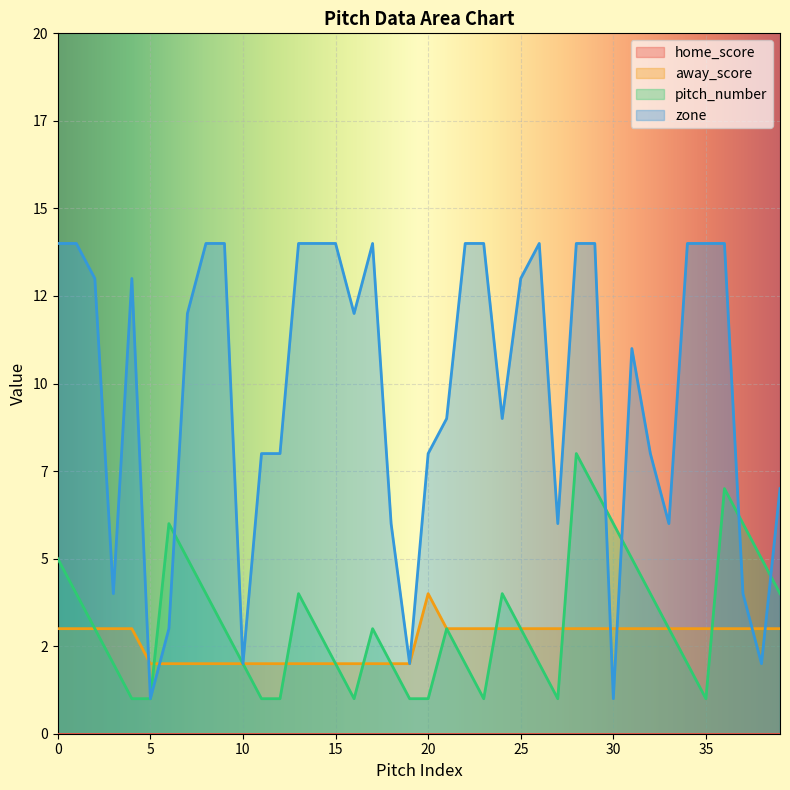

Reading left to right, transcribe all the data shown in this chart.

away_score: 0=3	1=3	2=3	3=3	4=3	5=2	6=2	7=2	8=2	9=2	10=2	11=2	12=2	13=2	14=2	15=2	16=2	17=2	18=2	19=2	20=4	21=3	22=3	23=3	24=3	25=3	26=3	27=3	28=3	29=3	30=3	31=3	32=3	33=3	34=3	35=3	36=3	37=3	38=3	39=3
pitch_number: 0=5	1=4	2=3	3=2	4=1	5=1	6=6	7=5	8=4	9=3	10=2	11=1	12=1	13=4	14=3	15=2	16=1	17=3	18=2	19=1	20=1	21=3	22=2	23=1	24=4	25=3	26=2	27=1	28=8	29=7	30=6	31=5	32=4	33=3	34=2	35=1	36=7	37=6	38=5	39=4
zone: 0=14	1=14	2=13	3=4	4=13	5=1	6=3	7=12	8=14	9=14	10=2	11=8	12=8	13=14	14=14	15=14	16=12	17=14	18=6	19=2	20=8	21=9	22=14	23=14	24=9	25=13	26=14	27=6	28=14	29=14	30=1	31=11	32=8	33=6	34=14	35=14	36=14	37=4	38=2	39=7